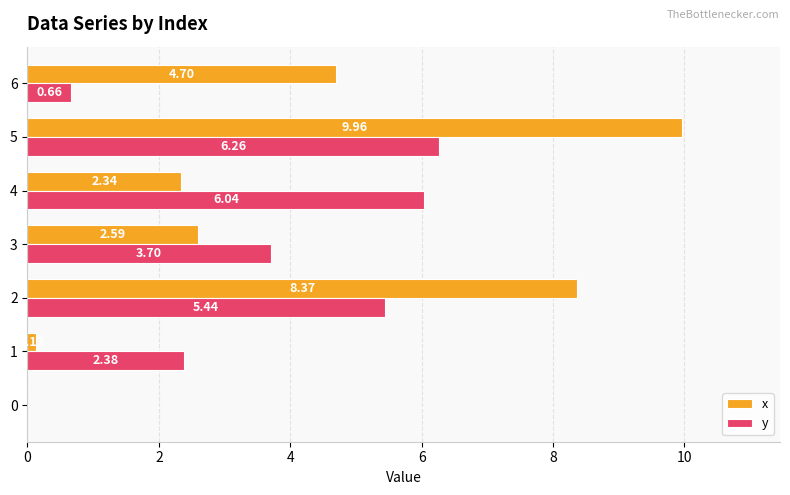

Is the value of y at 1 greater than the value of x at 5?

No